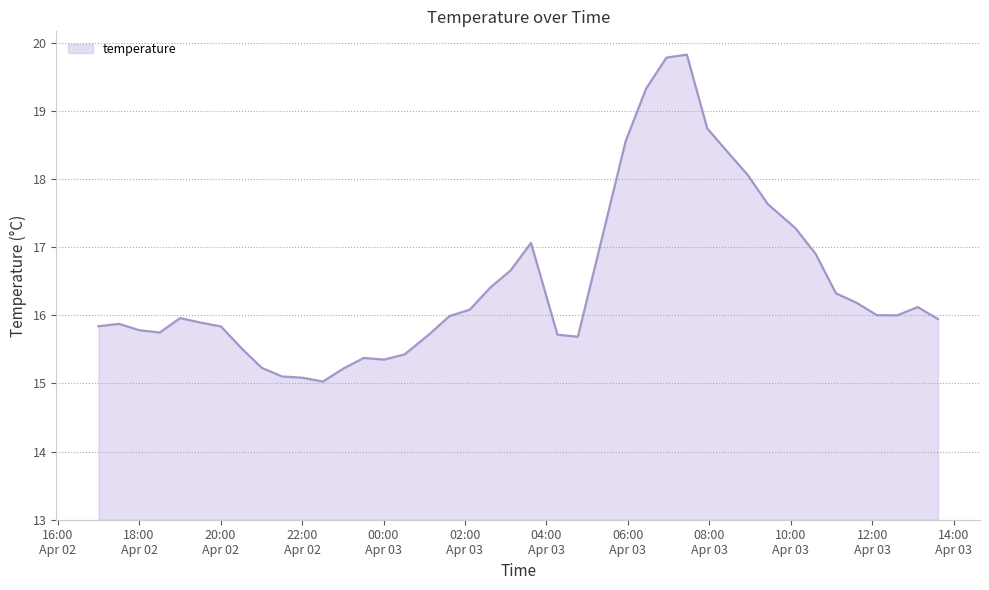

What is the maximum value shown in the chart?

19.8